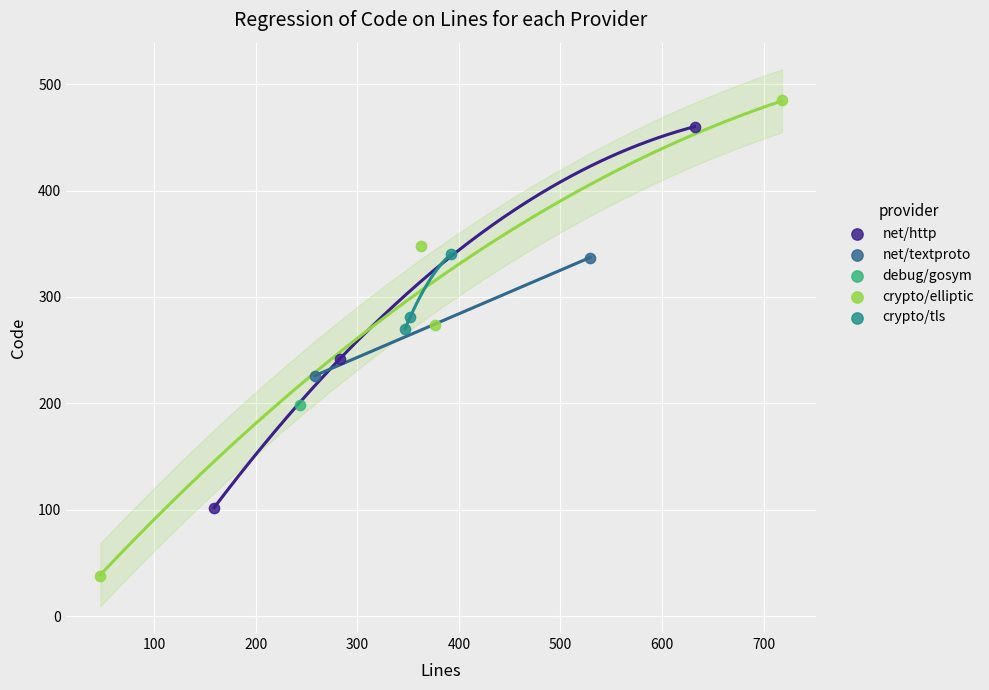

What are all the series names shown in the legend?

net/http, net/textproto, debug/gosym, crypto/elliptic, crypto/tls